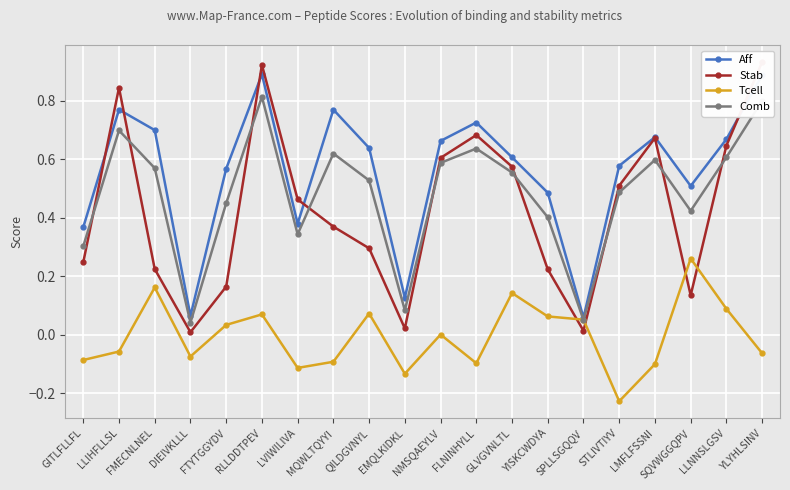

Which series ends up on top after the final intersection of Aff and Stab?

Stab